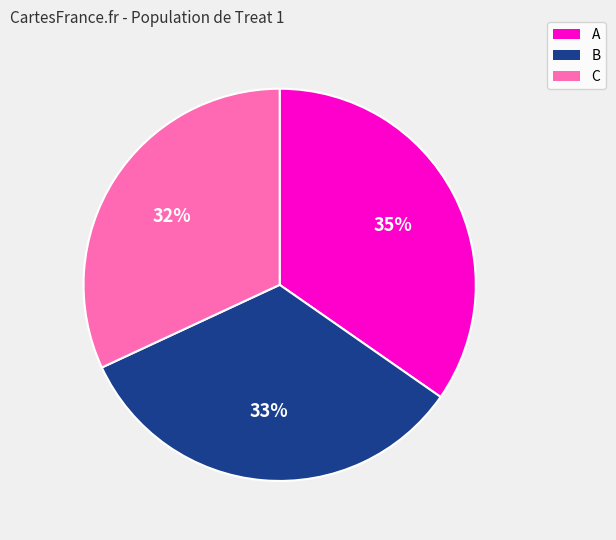

Combined, do C and A account for over 50%?

Yes